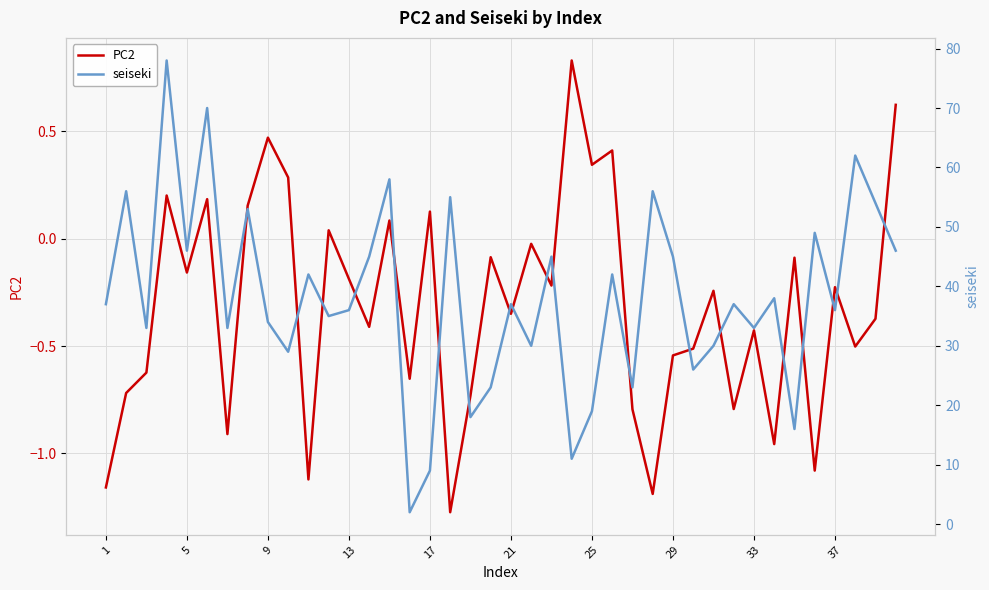

How many positive values does the PC2 series have?

12